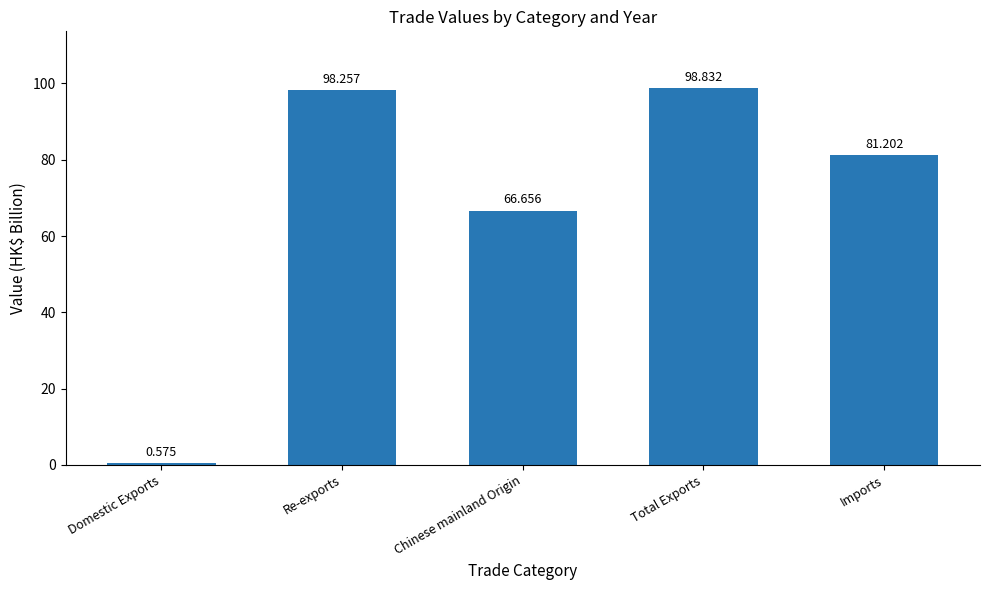

Which category has the lowest value across all series?

Domestic Exports